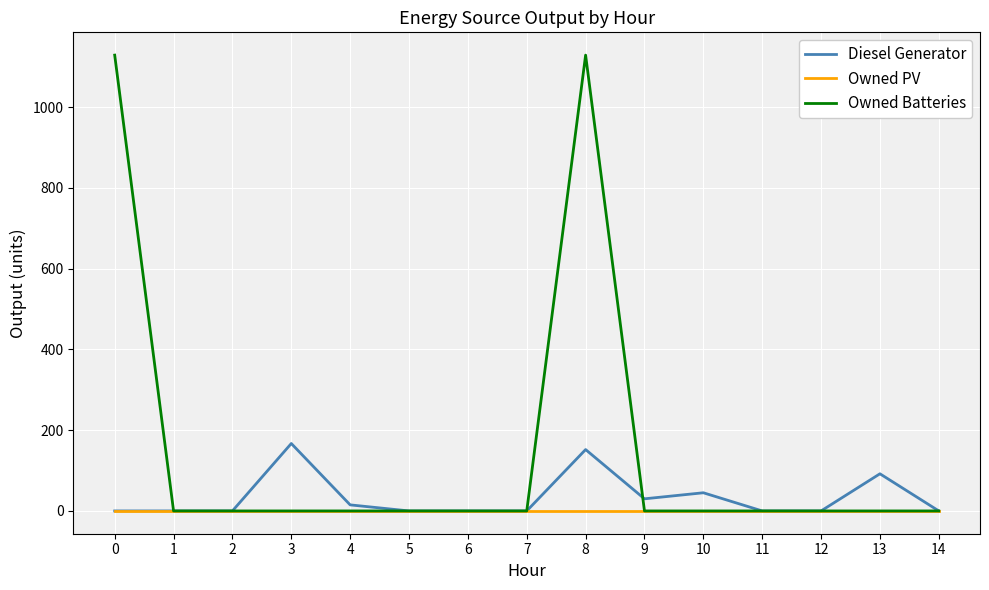

Does the chart have visible grid lines?

Yes